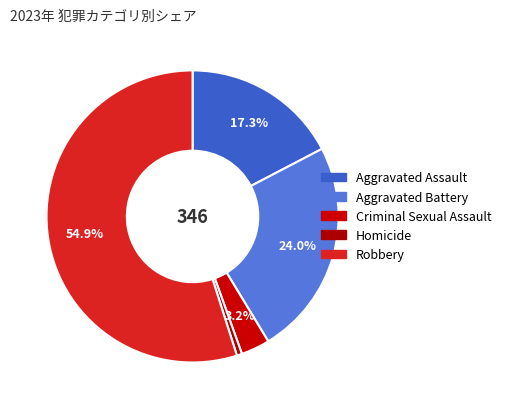

To the nearest percent, what is the combined percentage of Criminal Sexual Assault and Robbery?

58%